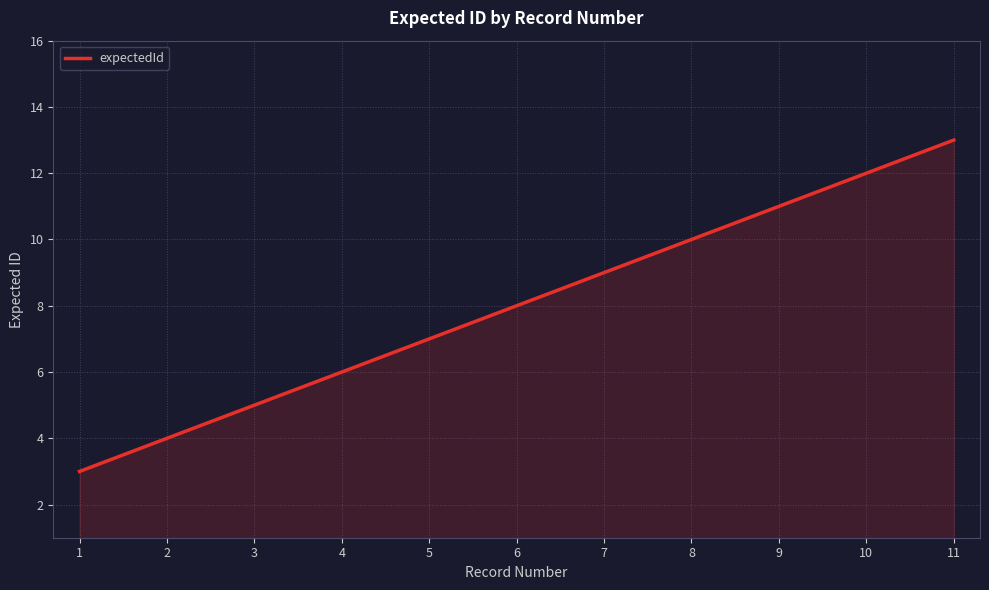

Rank the categories by value from highest to lowest.

11, 10, 9, 8, 7, 6, 5, 4, 3, 2, 1